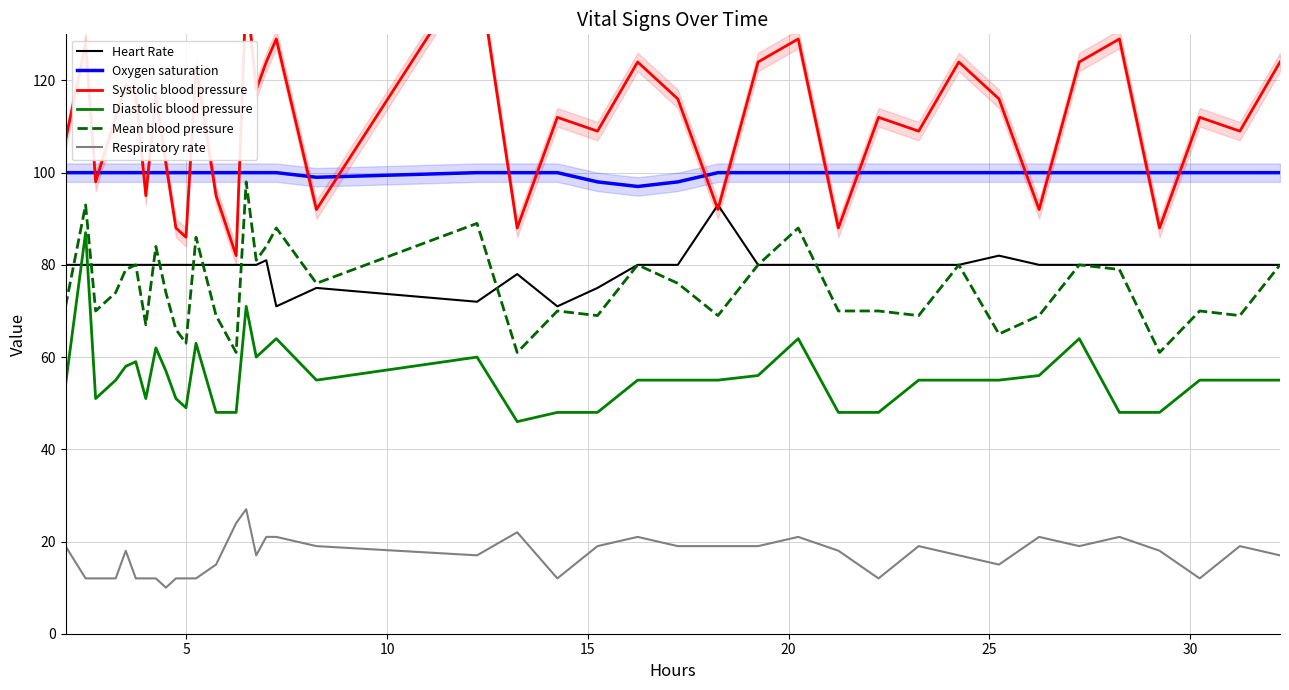

At how many categories does at least one series exceed 53?

40